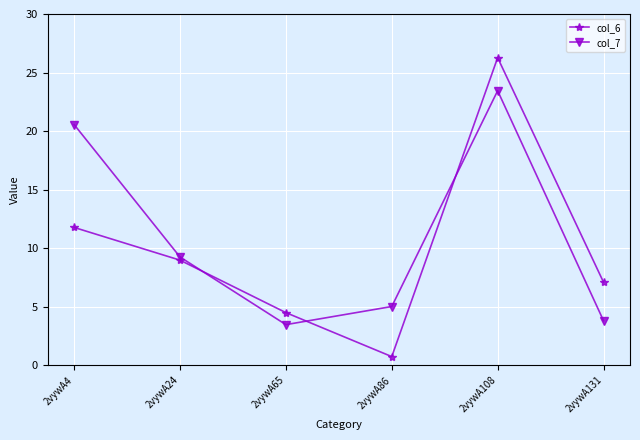

What is the maximum value for col_7?

23.4